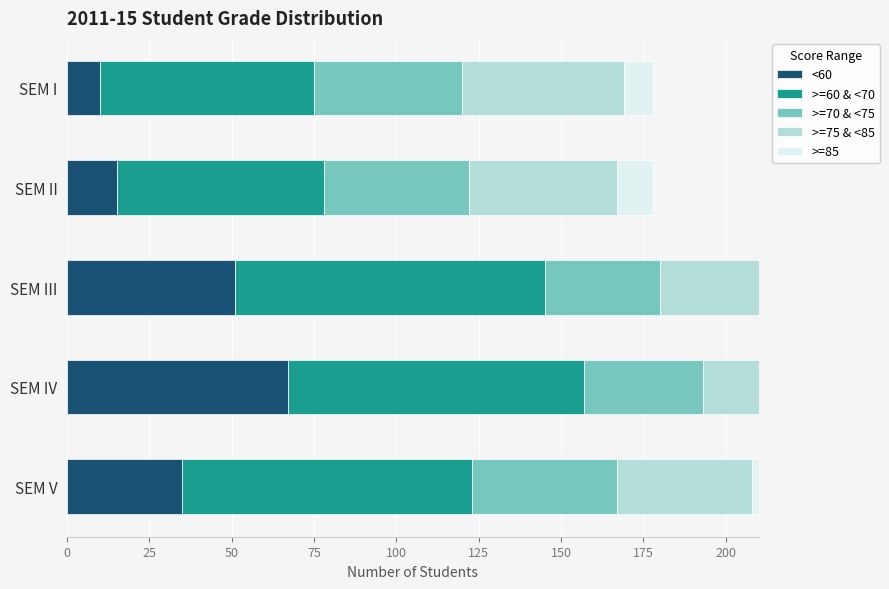

What is the total value across all series at SEM II?

178